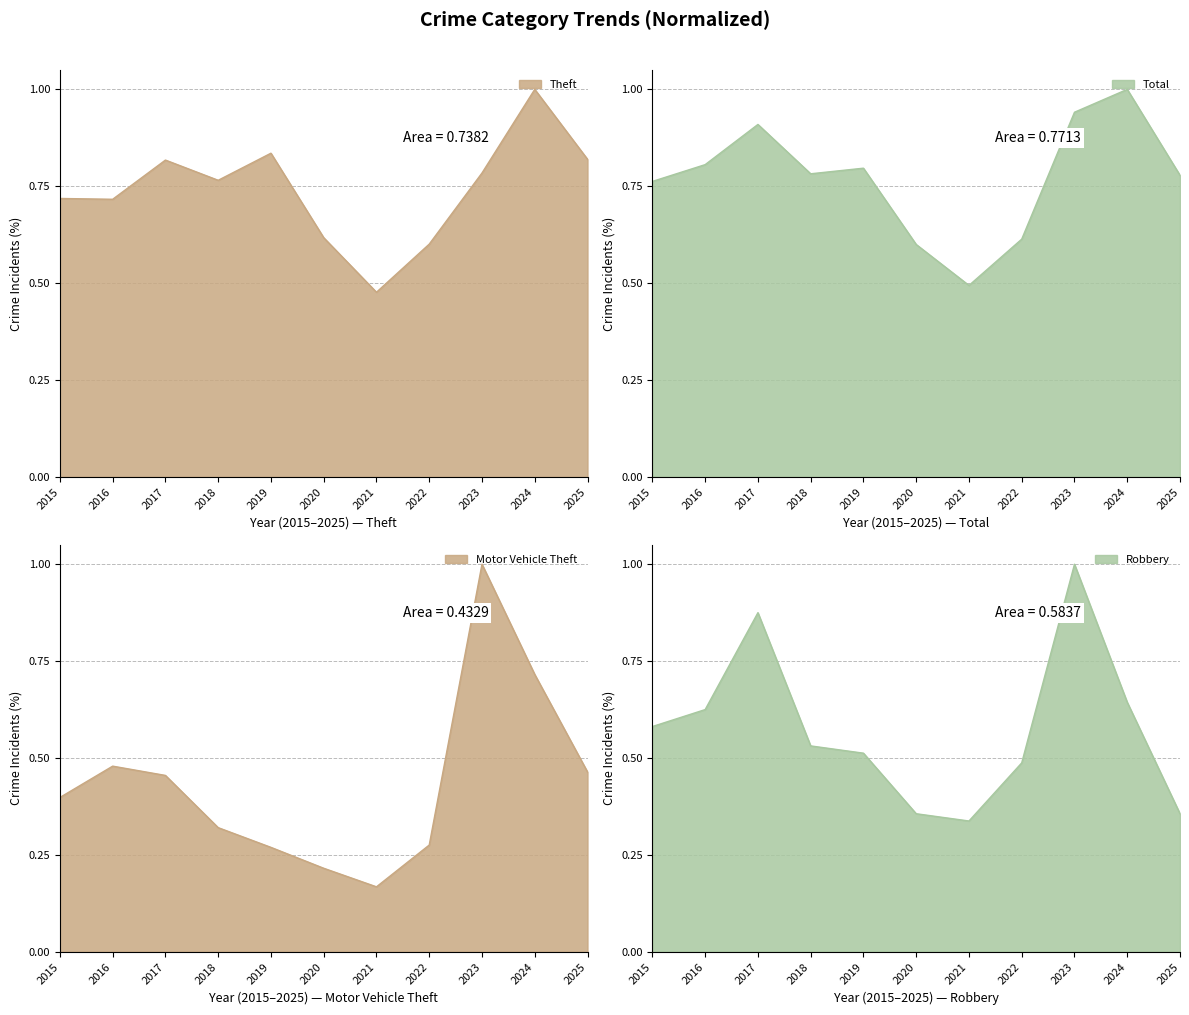

Which series changed the most between 2019 and 2023?

Motor Vehicle Theft